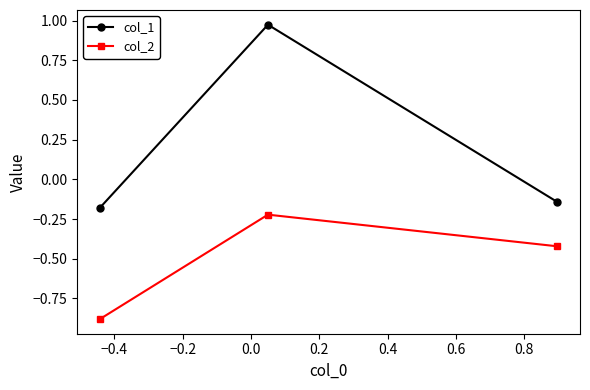

What is the average value of the col_2 series?

-0.5